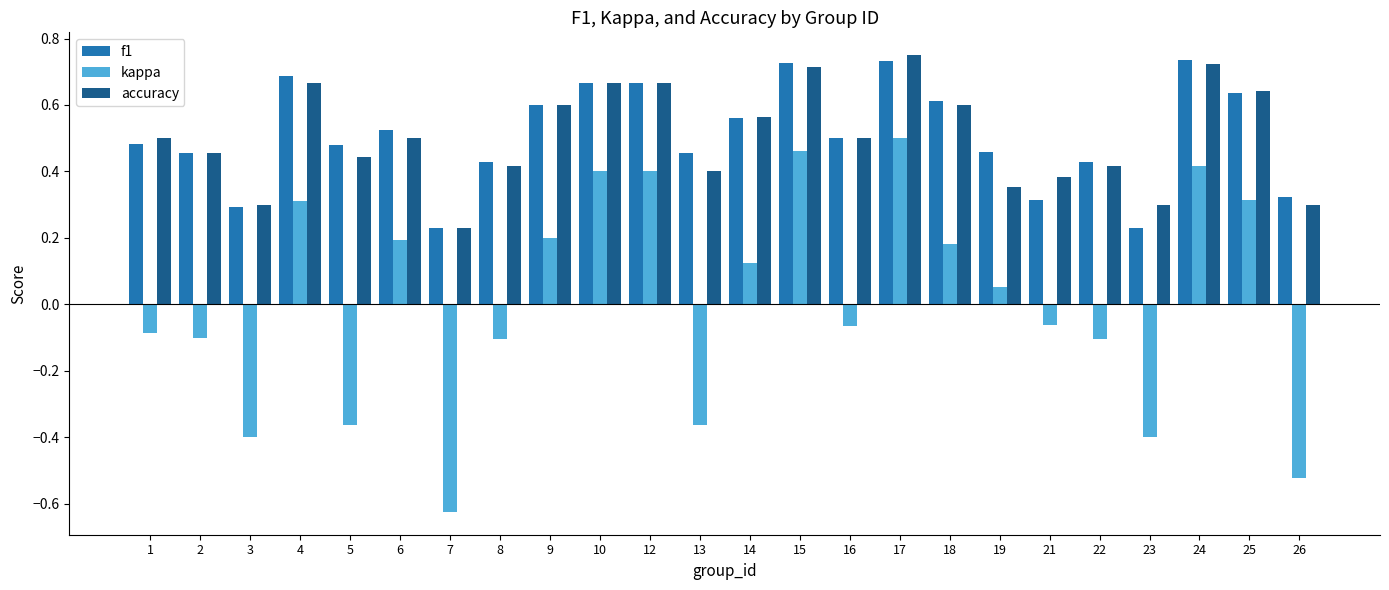

Which series has the largest range (max minus min)?

kappa